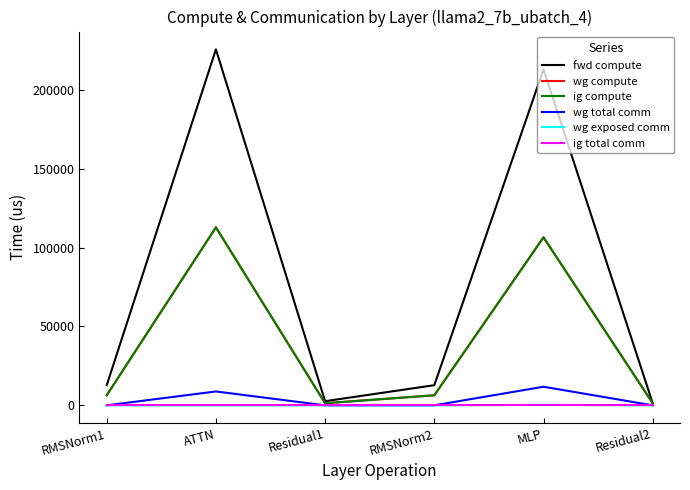

What is the difference between the highest and lowest values at MLP?

212926.5